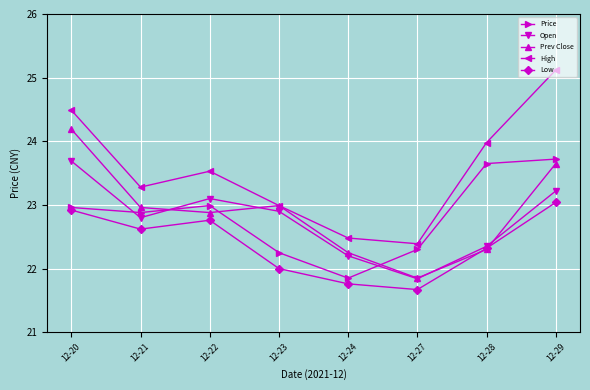

Which label corresponds to the smallest value in the chart?

12-27